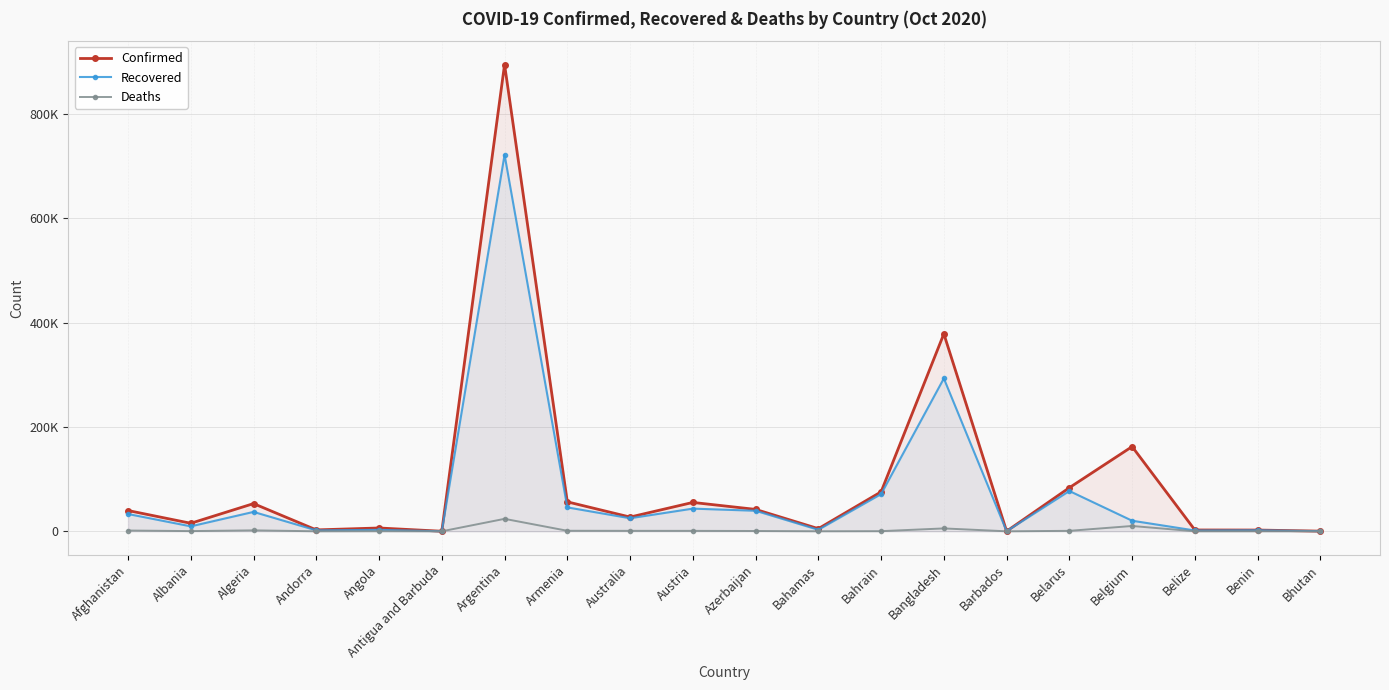

At which label does Confirmed reach its peak?

Argentina